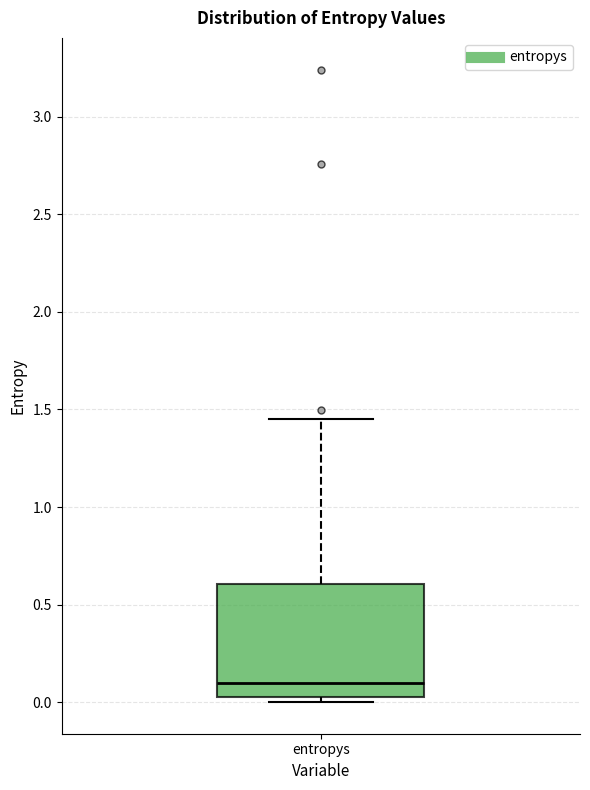

Where does the median line of the box for entropys sit on the y-axis? The values are not printed on the chart, so give them approximately, as read against the axis.

0.10